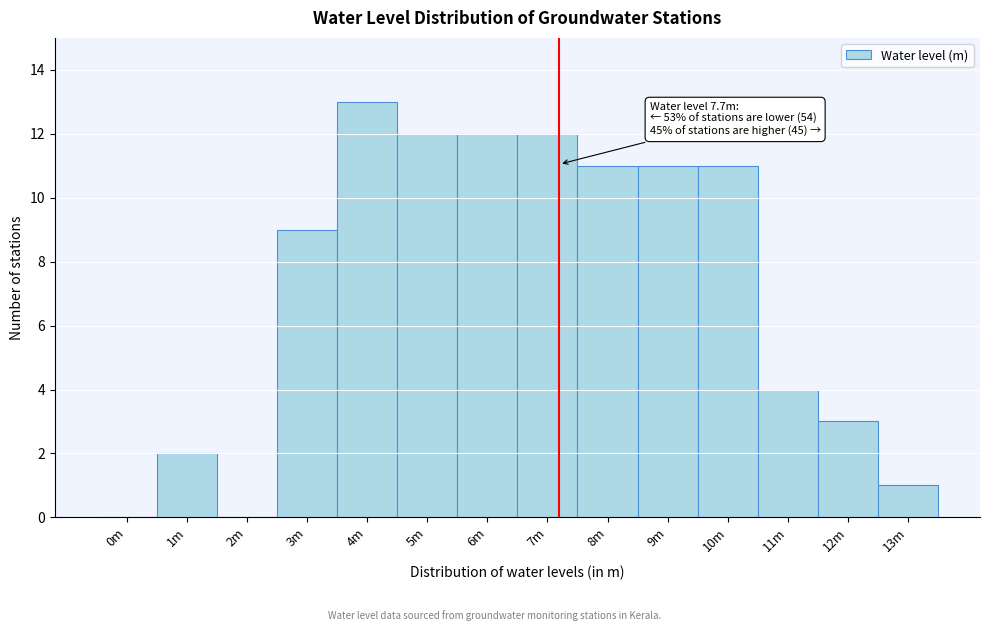

Reading left to right, extract all data points from this chart.

0m=0	1m=2	2m=0	3m=9	4m=13	5m=12	6m=12	7m=12	8m=11	9m=11	10m=11	11m=4	12m=3	13m=1